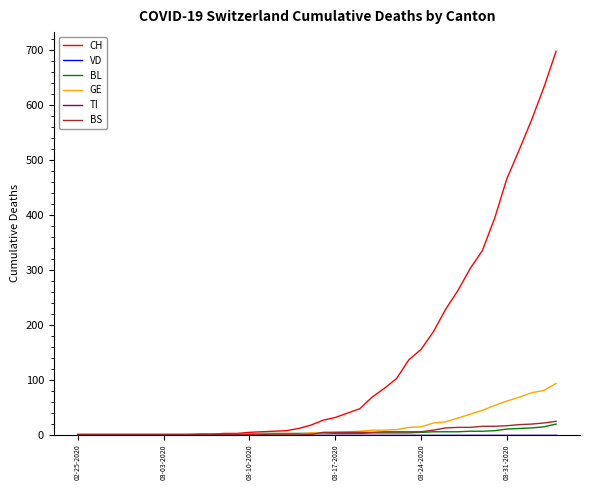

At how many categories does at least one series exceed 333?

7